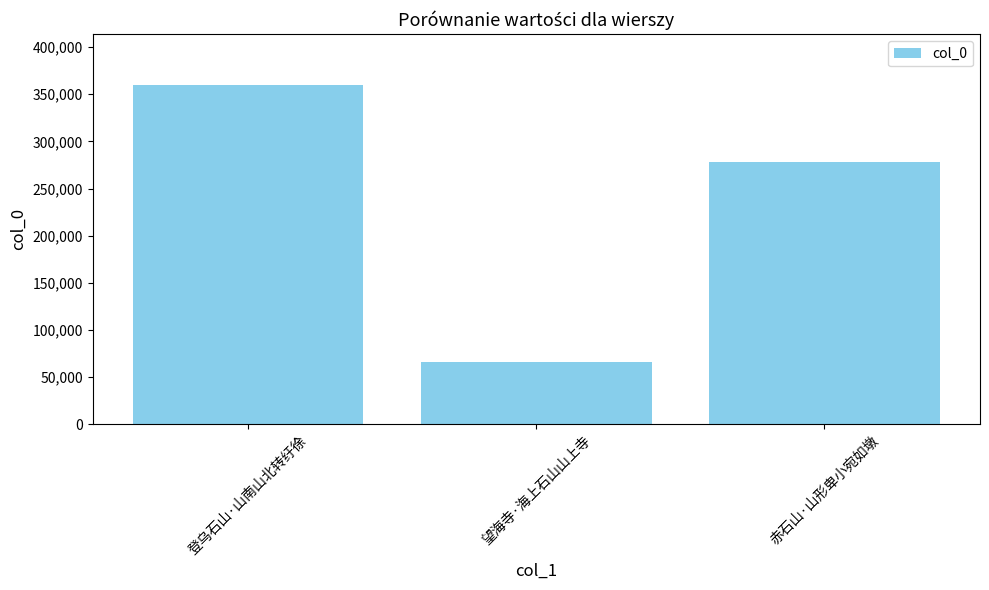

True or false: the data shows 66057 at 望海寺·海上石山山上寺.

True